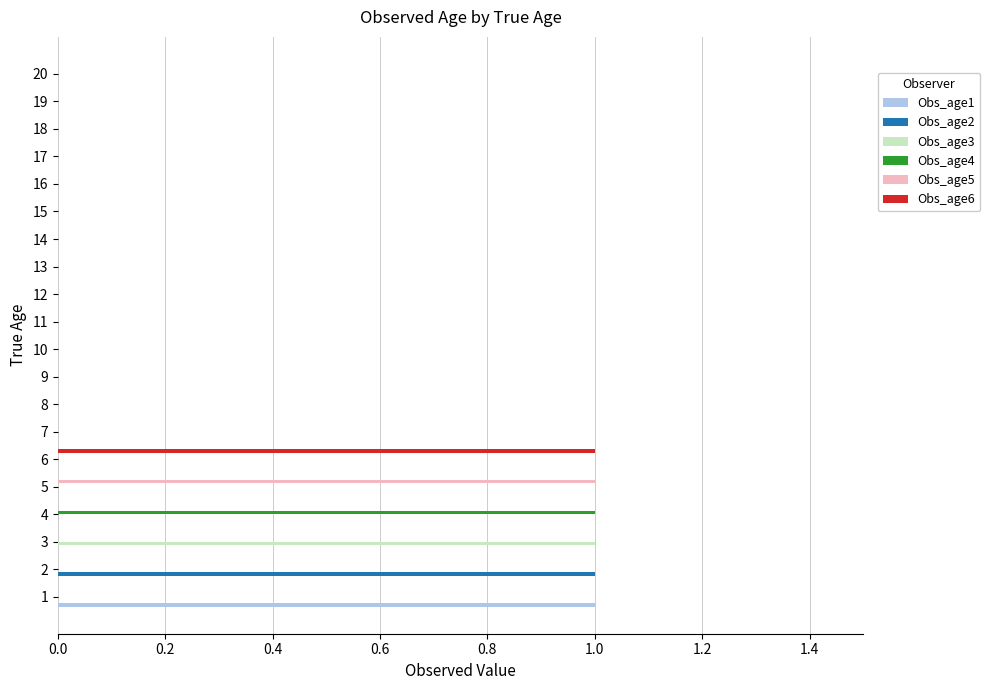

Is it true that Obs_age6 equals -1 at 3?

False